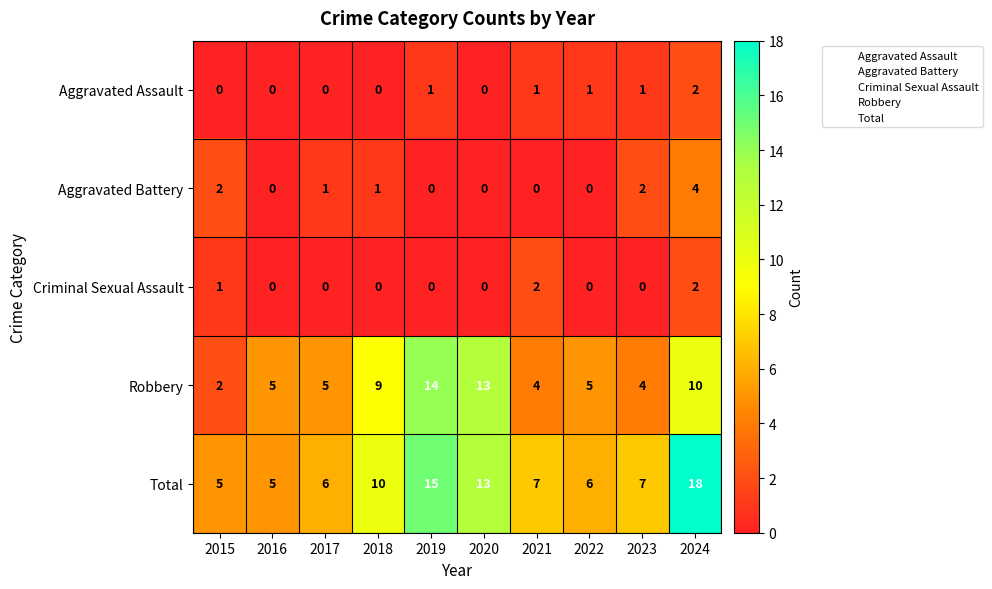

What is the difference between the maximum and second lowest values in the Robbery series?

10